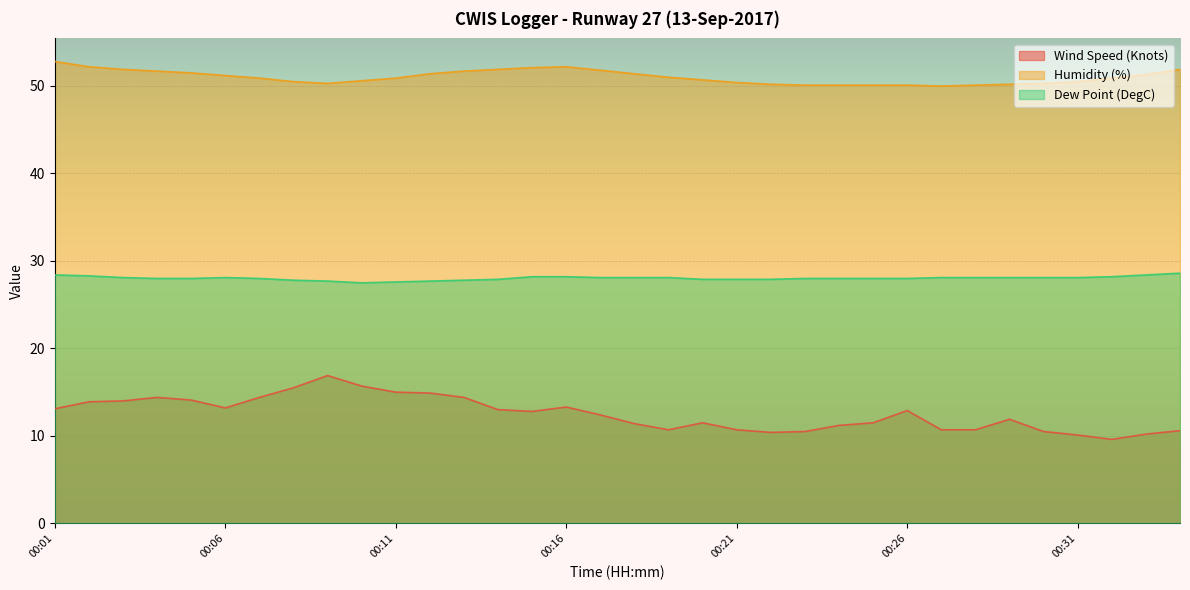

Is it true that Humidity (%) equals 71.5 at 00:27?

False